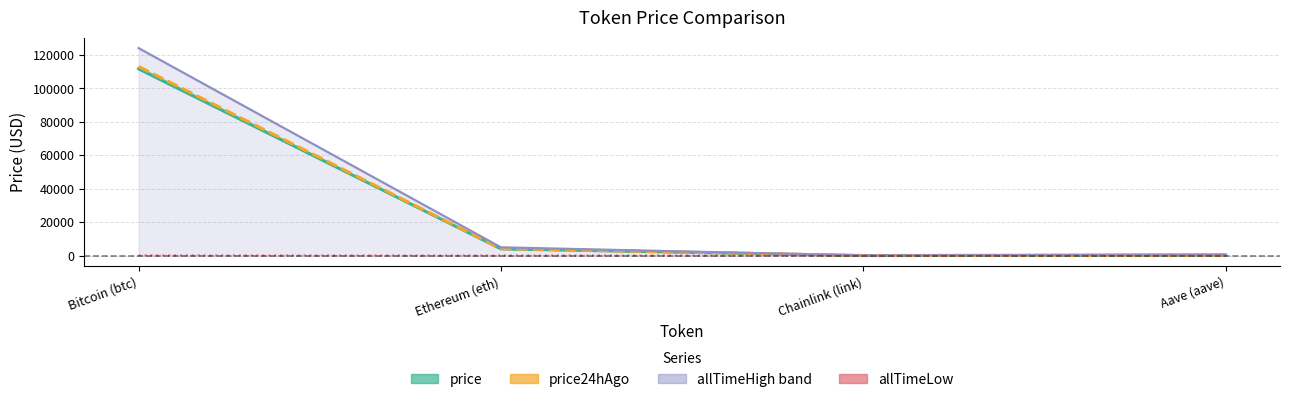

What is the total value across all series at Bitcoin (btc)?

349012.8